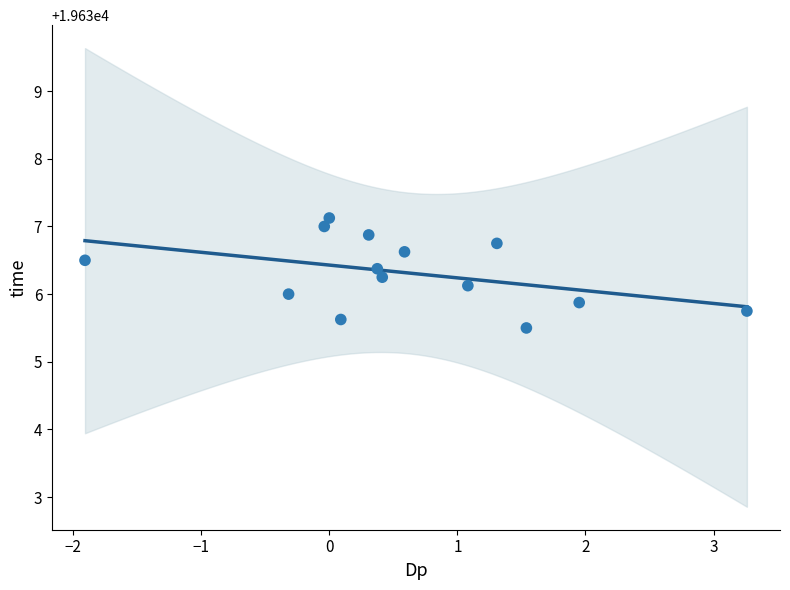

What is the range of X values (max minus min)?

5.2